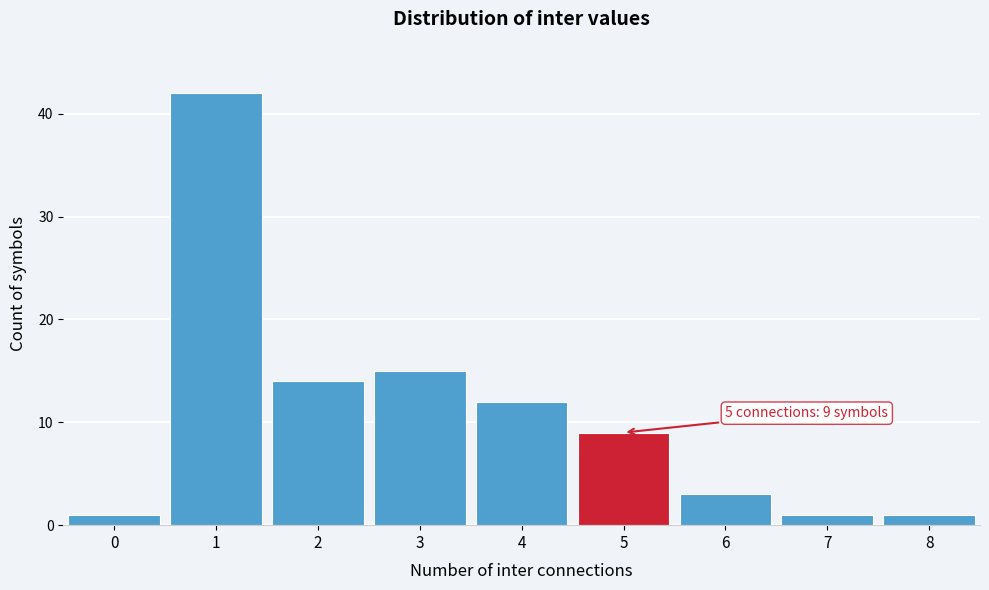

Reading left to right, transcribe all the data shown in this chart.

1	42	14	15	12	9	3	1	1